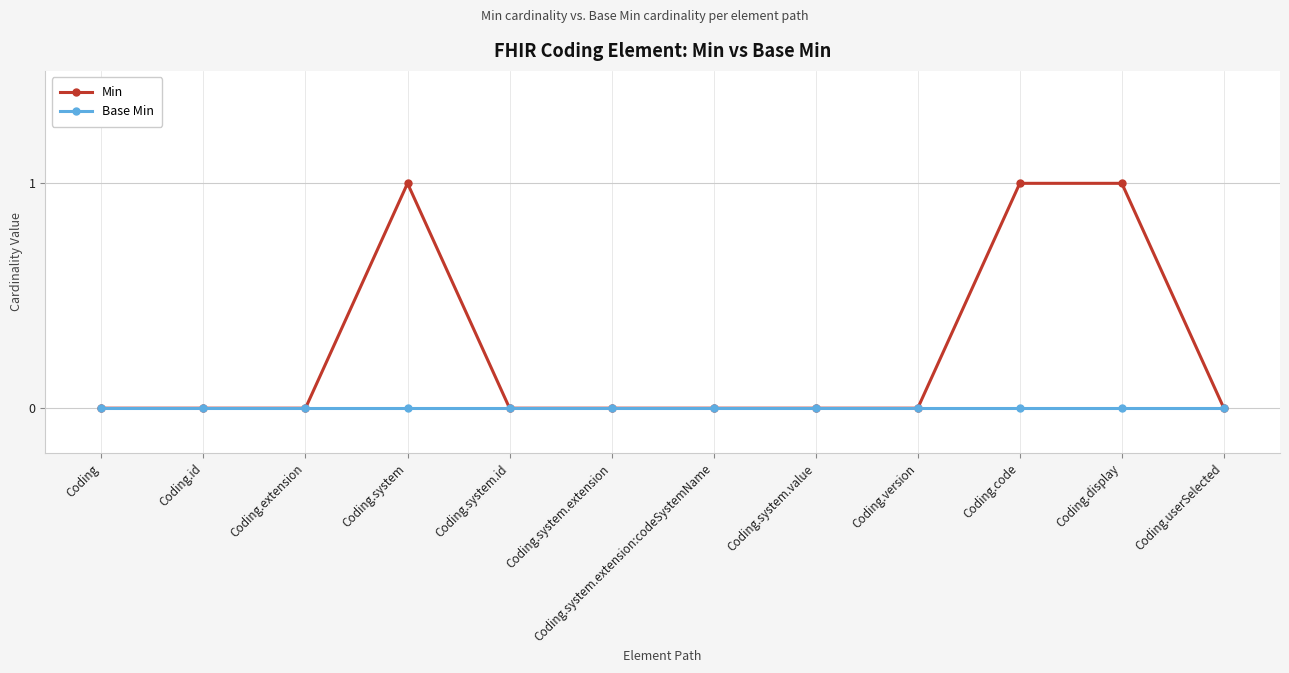

What position from the left is Coding.code?

10